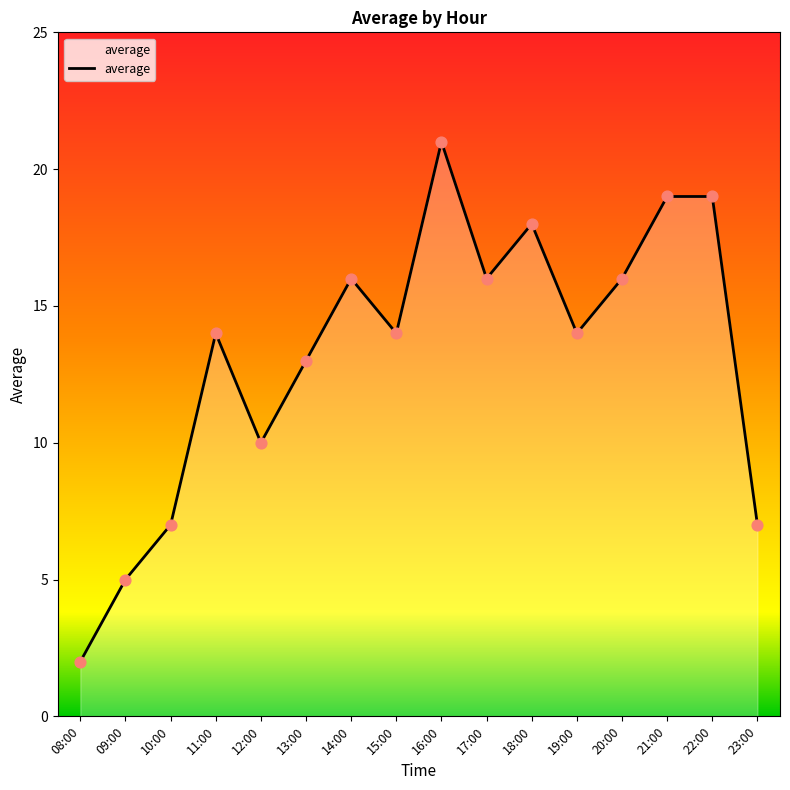

Between 10:00 and 19:00, which is larger?

19:00